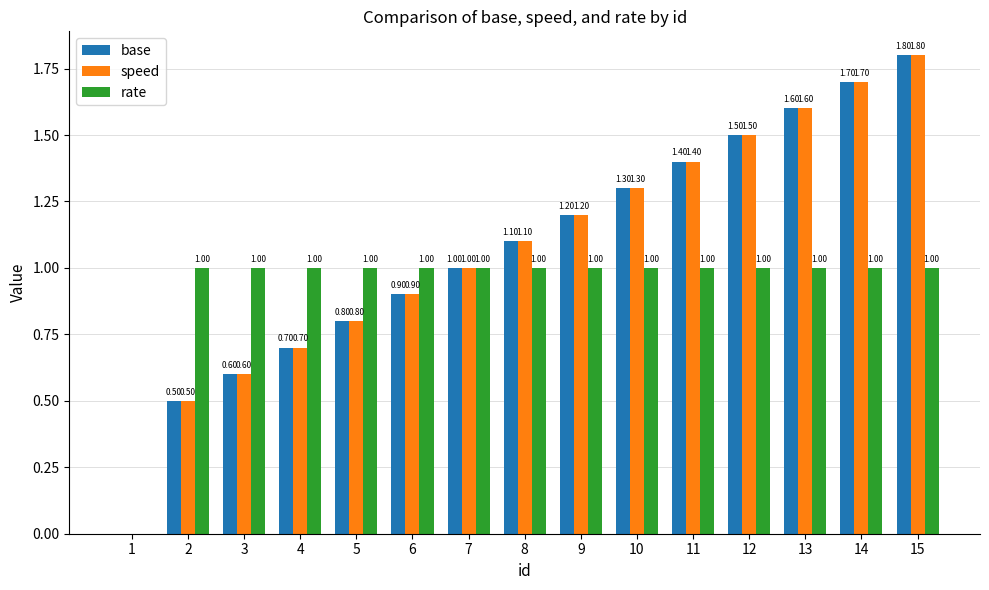

Reading left to right, list all the values displayed in this chart.

base: 1=0.0	2=0.5	3=0.6	4=0.7	5=0.8	6=0.9	7=1.0	8=1.1	9=1.2	10=1.3	11=1.4	12=1.5	13=1.6	14=1.7	15=1.8
speed: 1=0.0	2=0.5	3=0.6	4=0.7	5=0.8	6=0.9	7=1.0	8=1.1	9=1.2	10=1.3	11=1.4	12=1.5	13=1.6	14=1.7	15=1.8
rate: 1=0.0	2=1.0	3=1.0	4=1.0	5=1.0	6=1.0	7=1.0	8=1.0	9=1.0	10=1.0	11=1.0	12=1.0	13=1.0	14=1.0	15=1.0